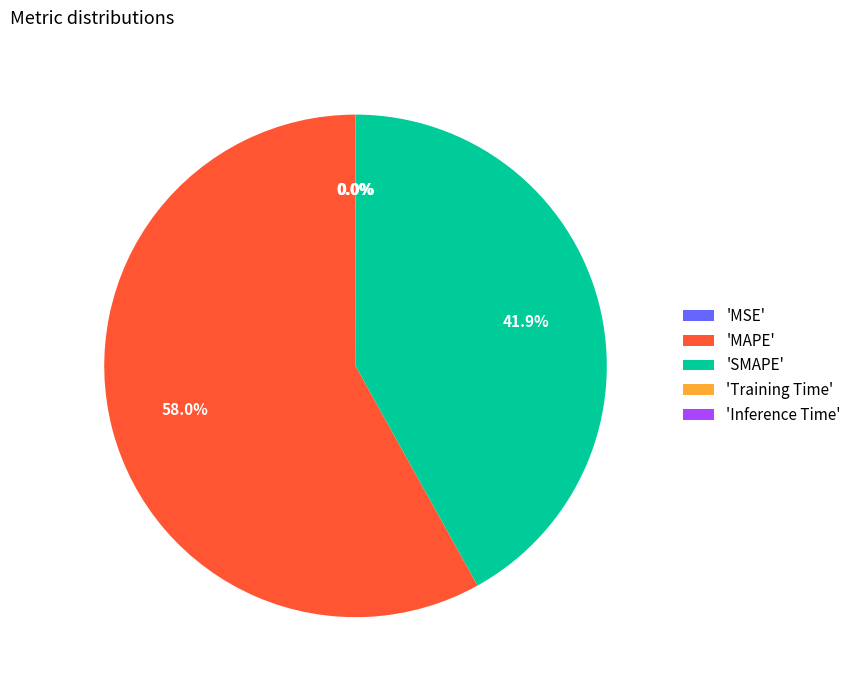

Does any single category account for the majority?

Yes